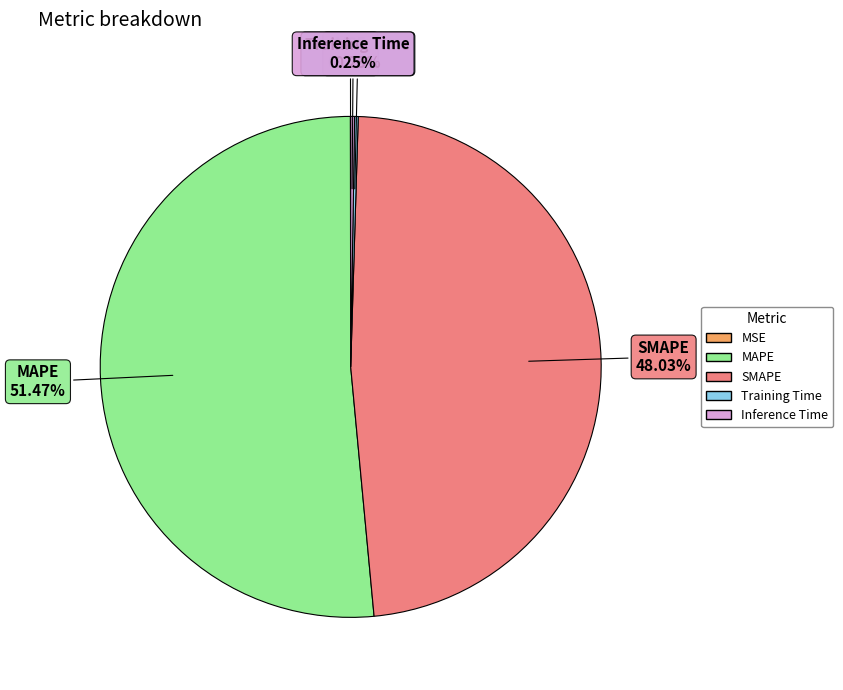

Is there any slice that represents more than half of the pie?

Yes